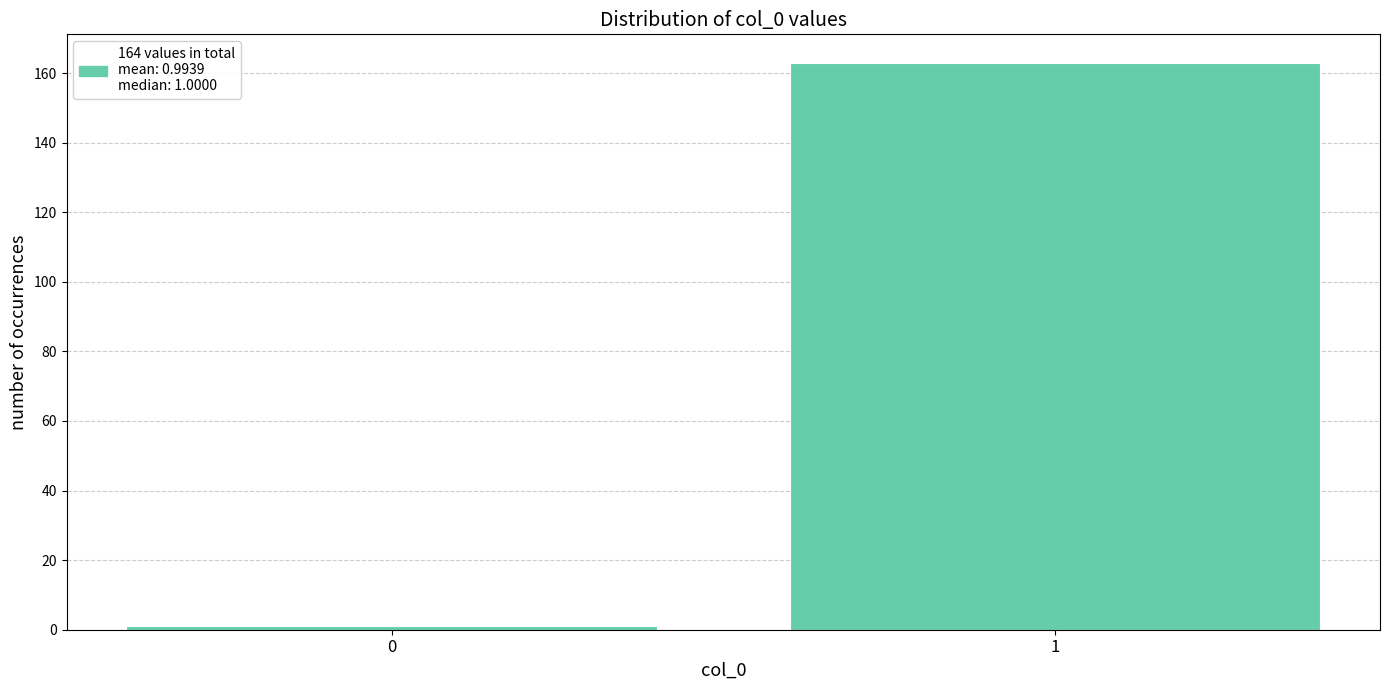

Reading right to left, extract all data points from this chart.

163	1